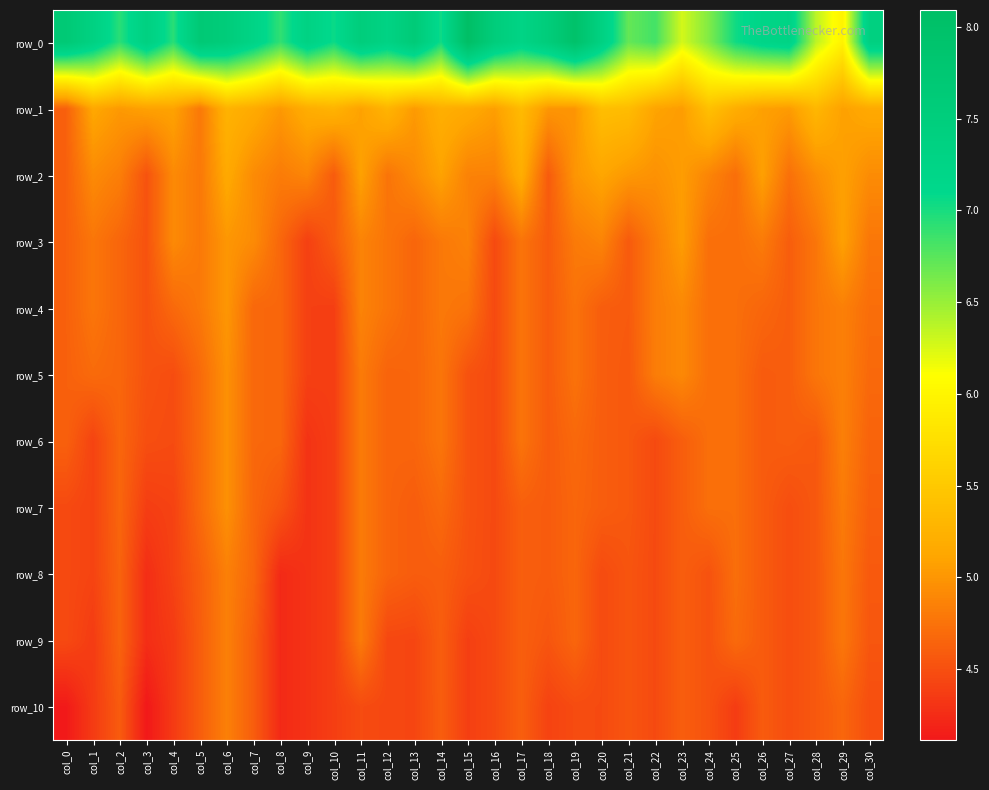

Reading right to left, transcribe all the data shown in this chart.

row_0: col_30=7.4	col_29=6.0	col_28=6.4	col_27=7.3	col_26=7.2	col_25=7.0	col_24=6.6	col_23=6.3	col_22=6.8	col_21=6.7	col_20=7.4	col_19=8.0	col_18=7.6	col_17=7.3	col_16=7.5	col_15=8.1	col_14=7.0	col_13=7.6	col_12=7.3	col_11=7.5	col_10=7.0	col_9=7.3	col_8=6.9	col_7=7.3	col_6=7.6	col_5=7.7	col_4=6.9	col_3=7.4	col_2=6.9	col_1=7.4	col_0=7.7
row_1: col_30=5.2	col_29=5.1	col_28=5.3	col_27=5.0	col_26=5.1	col_25=5.2	col_24=5.4	col_23=5.0	col_22=5.1	col_21=5.4	col_20=5.4	col_19=5.0	col_18=5.0	col_17=5.3	col_16=5.1	col_15=5.2	col_14=5.2	col_13=5.0	col_12=5.3	col_11=5.1	col_10=5.3	col_9=5.2	col_8=5.0	col_7=5.2	col_6=5.3	col_5=4.8	col_4=5.1	col_3=5.1	col_2=5.0	col_1=5.1	col_0=4.6
row_2: col_30=4.9	col_29=5.1	col_28=4.9	col_27=4.7	col_26=5.1	col_25=4.7	col_24=4.9	col_23=5.0	col_22=5.0	col_21=5.0	col_20=5.1	col_19=5.0	col_18=4.6	col_17=5.2	col_16=4.9	col_15=4.9	col_14=5.1	col_13=4.9	col_12=4.8	col_11=5.1	col_10=4.6	col_9=4.9	col_8=4.8	col_7=4.9	col_6=5.2	col_5=4.8	col_4=4.9	col_3=4.5	col_2=4.8	col_1=4.9	col_0=4.6
row_3: col_30=4.8	col_29=5.1	col_28=4.8	col_27=4.6	col_26=4.8	col_25=4.7	col_24=4.7	col_23=5.0	col_22=4.8	col_21=4.6	col_20=4.9	col_19=4.8	col_18=4.6	col_17=4.8	col_16=4.5	col_15=4.9	col_14=4.8	col_13=4.7	col_12=4.8	col_11=4.9	col_10=4.6	col_9=4.4	col_8=4.7	col_7=4.9	col_6=5.0	col_5=4.8	col_4=4.9	col_3=4.5	col_2=4.7	col_1=4.8	col_0=4.6
row_4: col_30=4.7	col_29=4.8	col_28=4.8	col_27=4.6	col_26=4.7	col_25=4.7	col_24=4.7	col_23=4.9	col_22=4.8	col_21=4.6	col_20=4.6	col_19=4.7	col_18=4.6	col_17=4.8	col_16=4.5	col_15=4.8	col_14=4.8	col_13=4.7	col_12=4.8	col_11=4.9	col_10=4.4	col_9=4.4	col_8=4.7	col_7=4.7	col_6=5.0	col_5=4.8	col_4=4.7	col_3=4.5	col_2=4.7	col_1=4.8	col_0=4.6
row_5: col_30=4.7	col_29=4.8	col_28=4.8	col_27=4.6	col_26=4.6	col_25=4.7	col_24=4.7	col_23=4.9	col_22=4.8	col_21=4.6	col_20=4.6	col_19=4.7	col_18=4.6	col_17=4.8	col_16=4.5	col_15=4.5	col_14=4.8	col_13=4.7	col_12=4.6	col_11=4.8	col_10=4.4	col_9=4.4	col_8=4.7	col_7=4.7	col_6=5.0	col_5=4.7	col_4=4.5	col_3=4.5	col_2=4.7	col_1=4.7	col_0=4.6
row_6: col_30=4.6	col_29=4.8	col_28=4.6	col_27=4.6	col_26=4.6	col_25=4.7	col_24=4.7	col_23=4.6	col_22=4.5	col_21=4.6	col_20=4.6	col_19=4.7	col_18=4.6	col_17=4.8	col_16=4.5	col_15=4.5	col_14=4.8	col_13=4.7	col_12=4.6	col_11=4.8	col_10=4.4	col_9=4.3	col_8=4.7	col_7=4.7	col_6=5.0	col_5=4.7	col_4=4.5	col_3=4.5	col_2=4.7	col_1=4.4	col_0=4.6
row_7: col_30=4.6	col_29=4.8	col_28=4.6	col_27=4.5	col_26=4.6	col_25=4.7	col_24=4.7	col_23=4.6	col_22=4.5	col_21=4.6	col_20=4.6	col_19=4.7	col_18=4.6	col_17=4.6	col_16=4.5	col_15=4.5	col_14=4.7	col_13=4.6	col_12=4.6	col_11=4.8	col_10=4.4	col_9=4.3	col_8=4.5	col_7=4.7	col_6=5.0	col_5=4.7	col_4=4.4	col_3=4.4	col_2=4.7	col_1=4.4	col_0=4.5
row_8: col_30=4.6	col_29=4.8	col_28=4.6	col_27=4.5	col_26=4.6	col_25=4.7	col_24=4.5	col_23=4.6	col_22=4.5	col_21=4.5	col_20=4.5	col_19=4.7	col_18=4.6	col_17=4.6	col_16=4.5	col_15=4.5	col_14=4.6	col_13=4.6	col_12=4.6	col_11=4.8	col_10=4.4	col_9=4.3	col_8=4.2	col_7=4.7	col_6=4.8	col_5=4.6	col_4=4.4	col_3=4.3	col_2=4.6	col_1=4.4	col_0=4.5
row_9: col_30=4.5	col_29=4.8	col_28=4.6	col_27=4.5	col_26=4.6	col_25=4.7	col_24=4.5	col_23=4.6	col_22=4.5	col_21=4.5	col_20=4.5	col_19=4.7	col_18=4.5	col_17=4.6	col_16=4.5	col_15=4.4	col_14=4.6	col_13=4.4	col_12=4.4	col_11=4.8	col_10=4.4	col_9=4.3	col_8=4.2	col_7=4.6	col_6=4.8	col_5=4.6	col_4=4.4	col_3=4.3	col_2=4.6	col_1=4.4	col_0=4.5
row_10: col_30=4.5	col_29=4.7	col_28=4.6	col_27=4.5	col_26=4.6	col_25=4.4	col_24=4.5	col_23=4.6	col_22=4.5	col_21=4.5	col_20=4.5	col_19=4.5	col_18=4.4	col_17=4.6	col_16=4.5	col_15=4.4	col_14=4.6	col_13=4.4	col_12=4.4	col_11=4.5	col_10=4.4	col_9=4.3	col_8=4.2	col_7=4.6	col_6=4.8	col_5=4.6	col_4=4.4	col_3=4.1	col_2=4.6	col_1=4.4	col_0=4.1